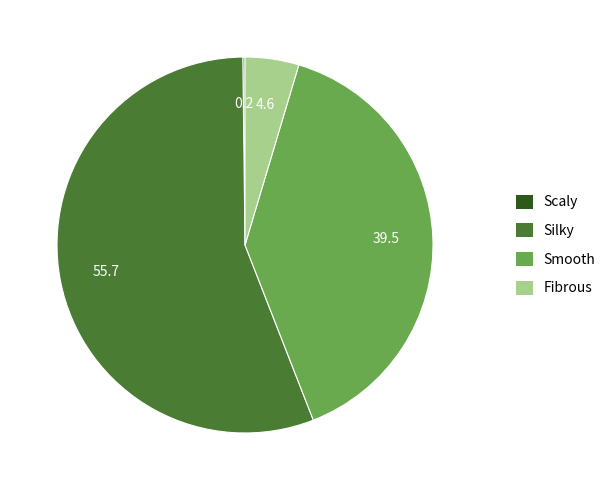

What is the majority slice?

Silky